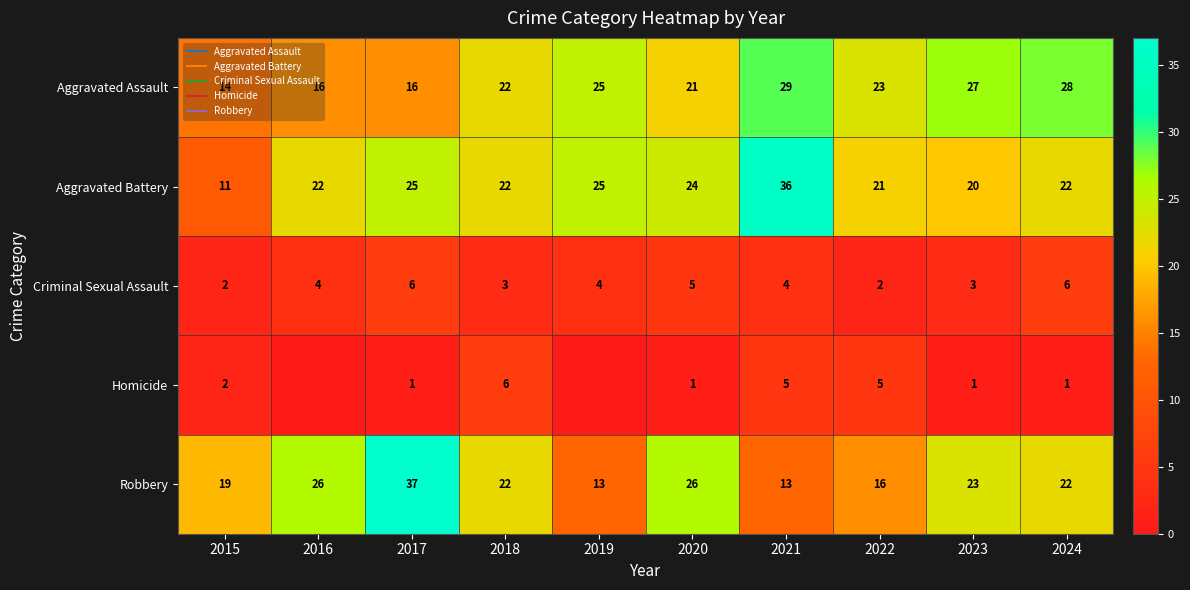

What is the sum of the Criminal Sexual Assault values at 2016 and 2015?

6